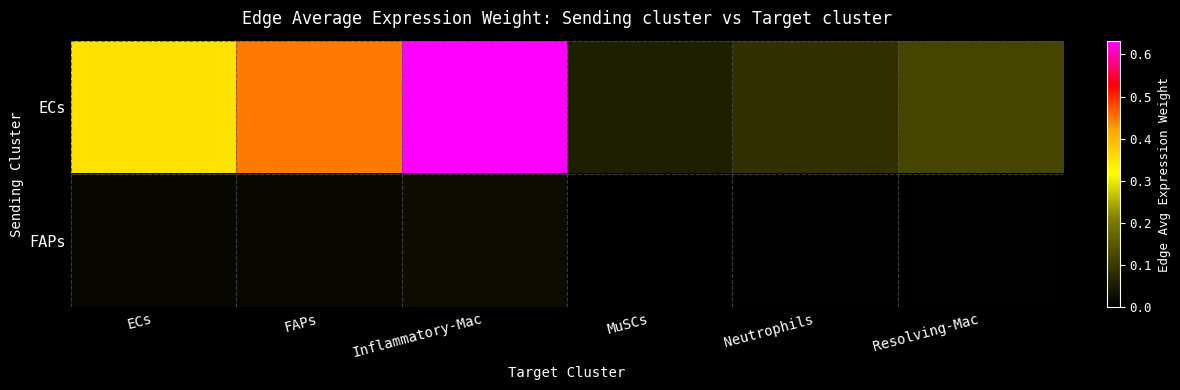

Which label corresponds to the largest value in the chart?

Inflammatory-Mac